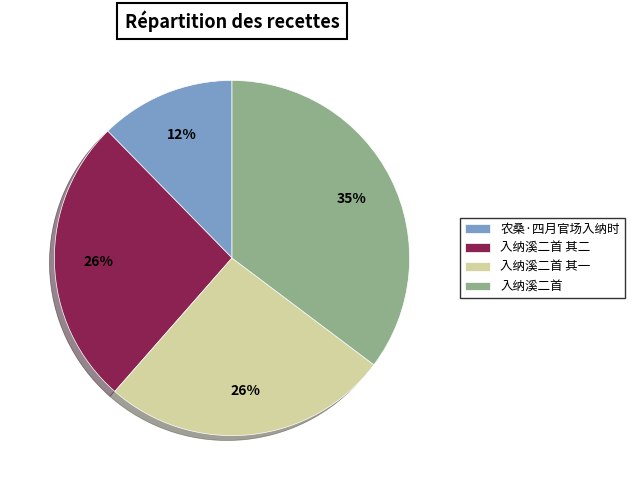

What is the ratio of the value at 入纳溪二首 to the value at 入纳溪二首 其一?

1.3